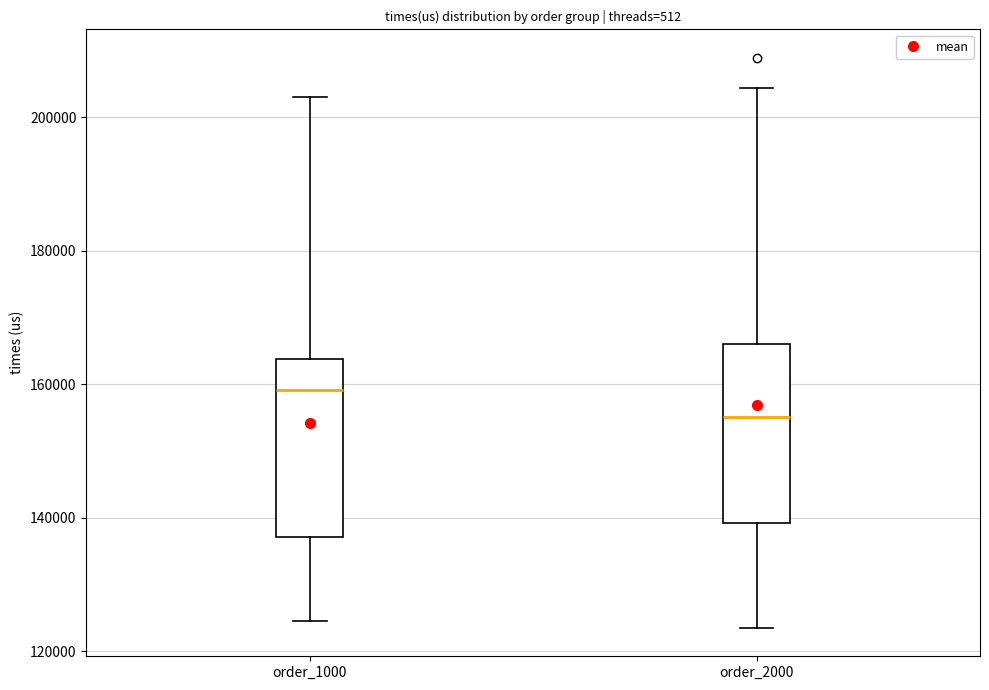

Where does the median line of the box for order_1000 sit on the y-axis? The values are not printed on the chart, so give them approximately, as read against the axis.

160000